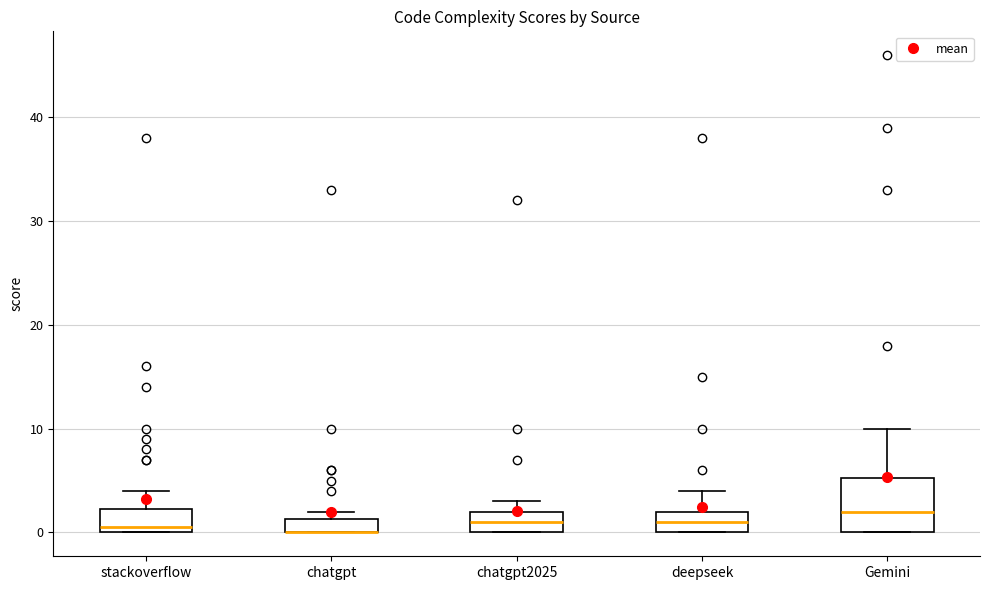

Which box is the tallest, from its lower edge to its upper edge?

Gemini